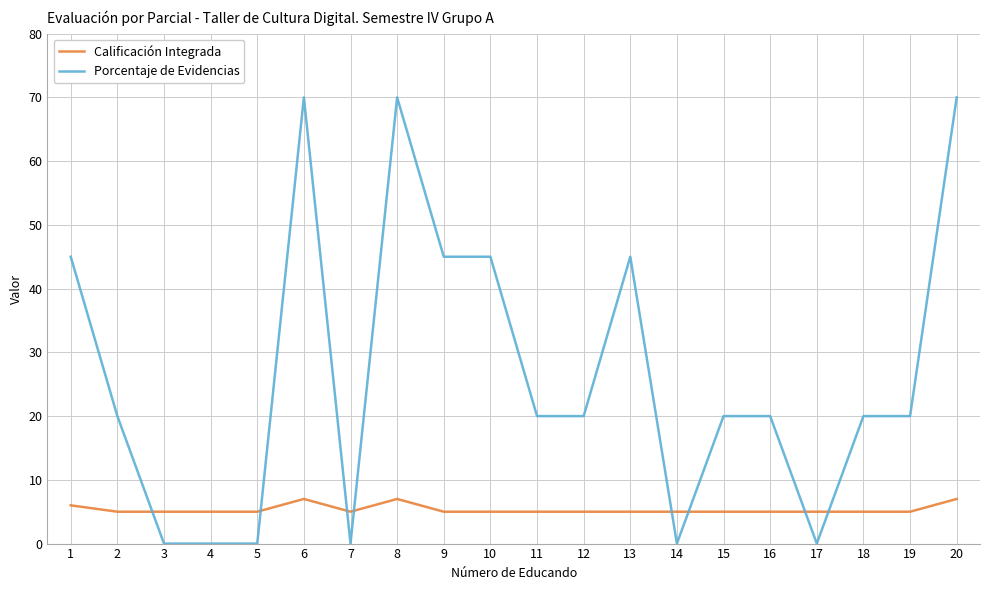

At how many categories does at least one series exceed 67?

3